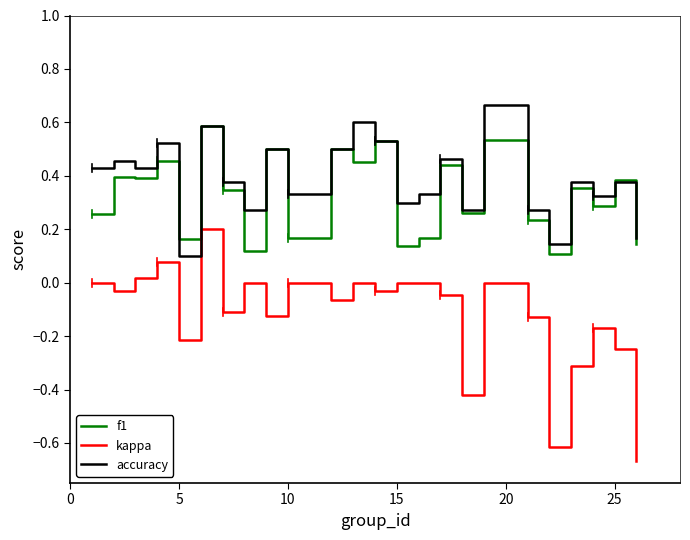

List the series in order of their peak value, lowest first.

kappa, f1, accuracy